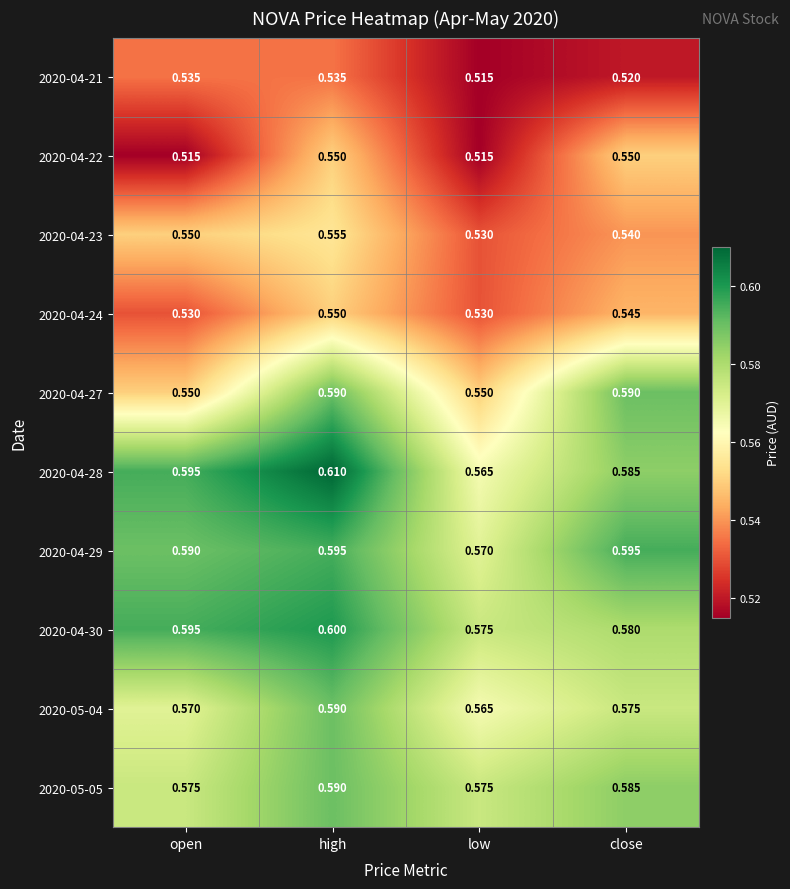

Which label corresponds to the largest value in the chart?

high